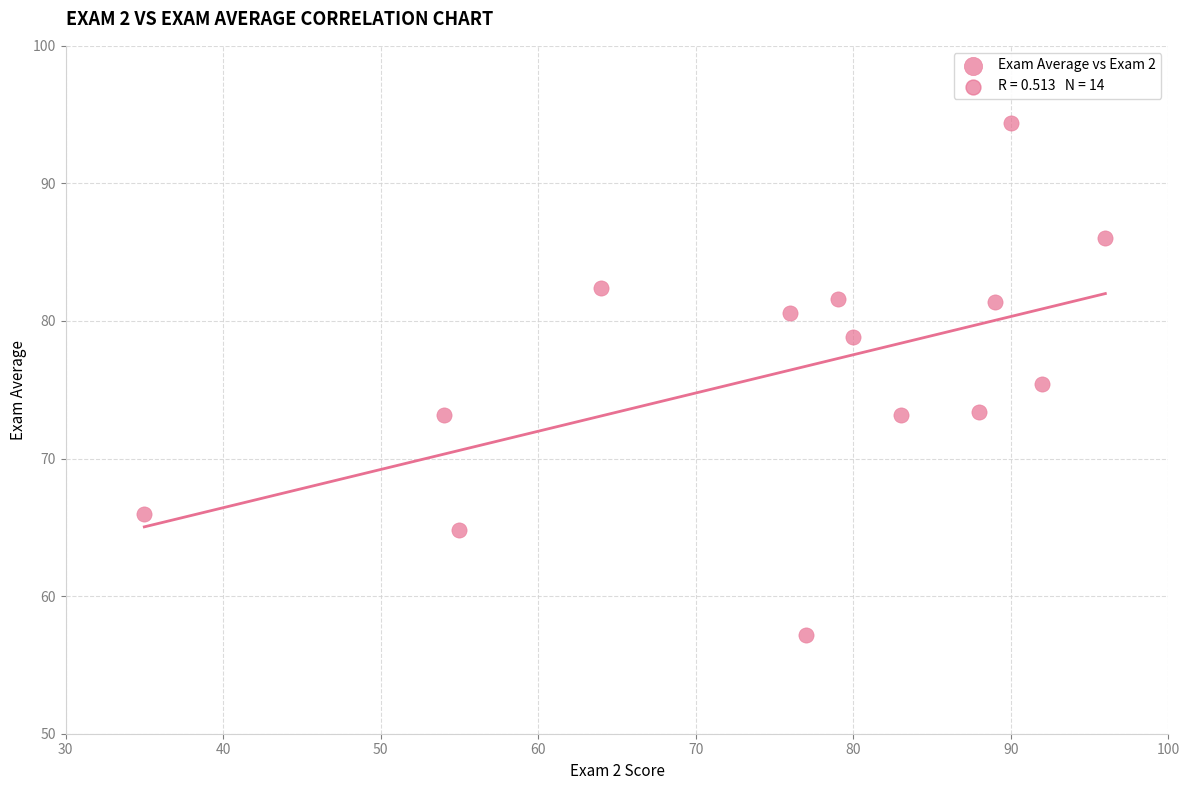

What is the range of X values (max minus min)?

61.0